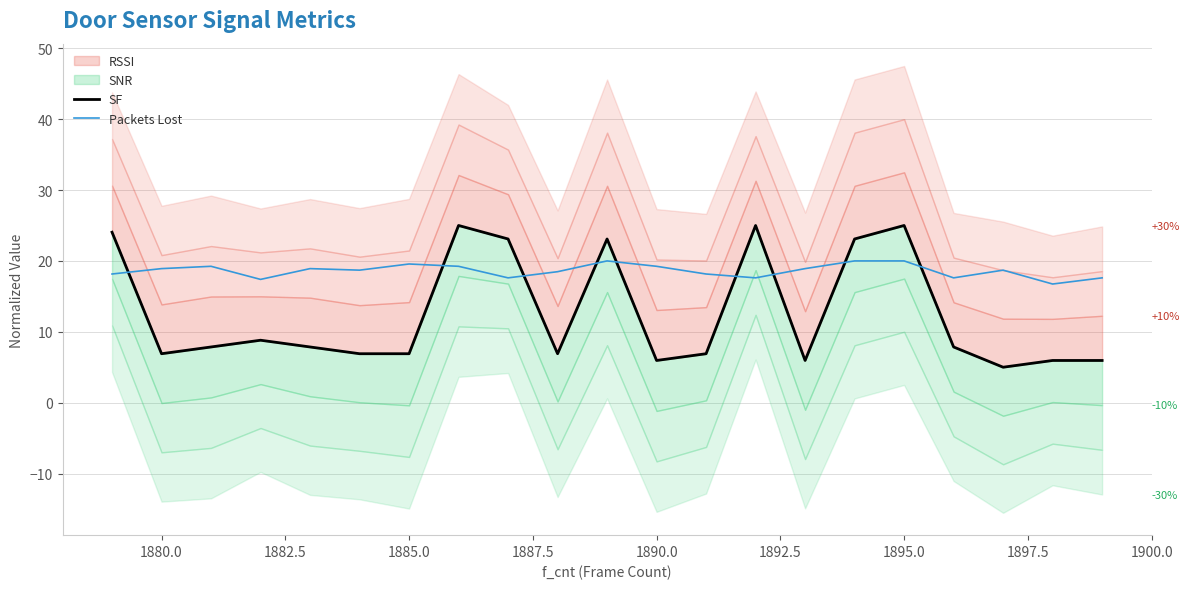

What is the value of the SF point at the 1st from the left?

24.0